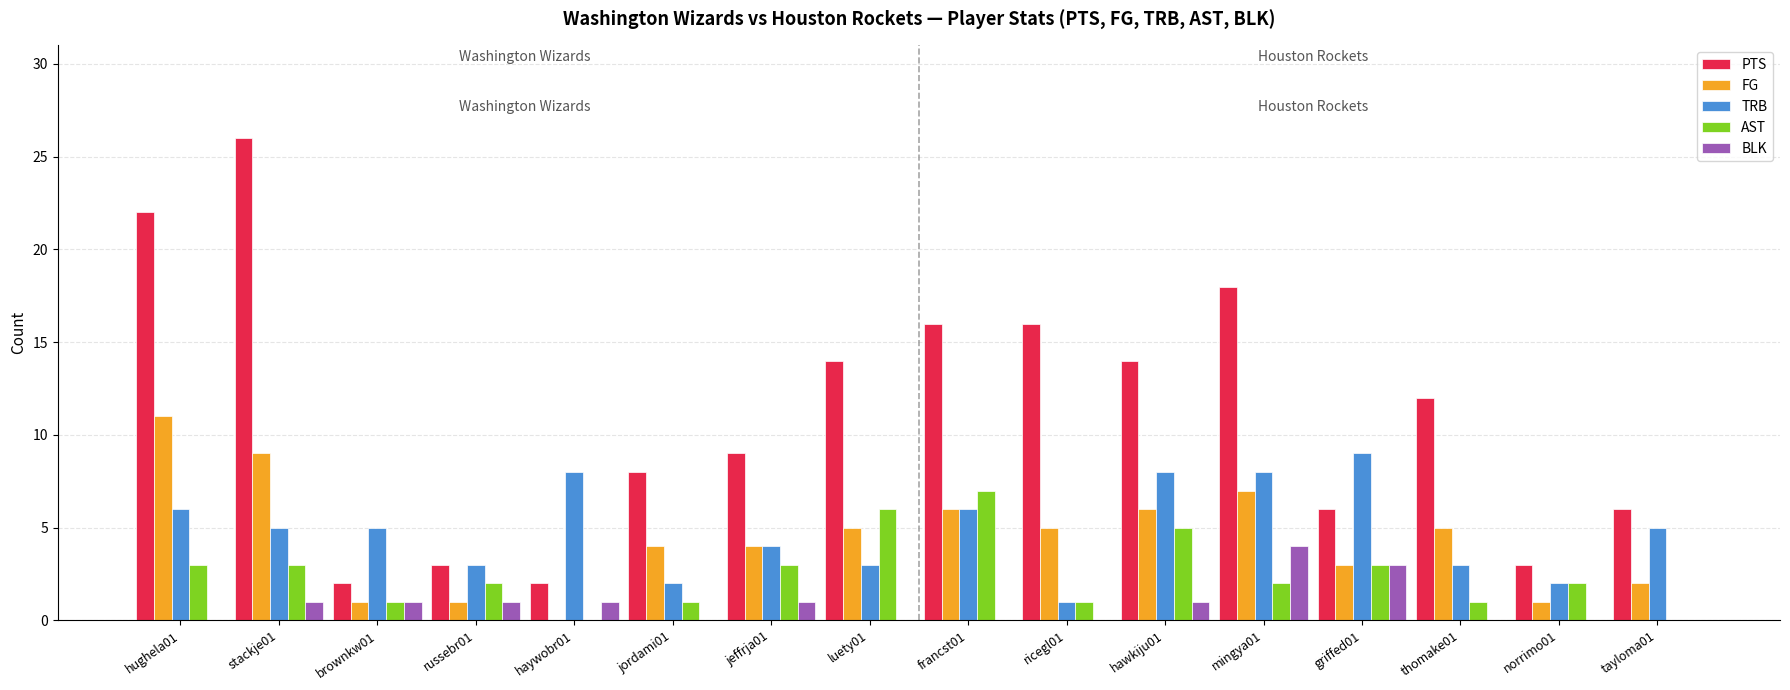

The value of FG at tayloma01 is 1. True or false?

False